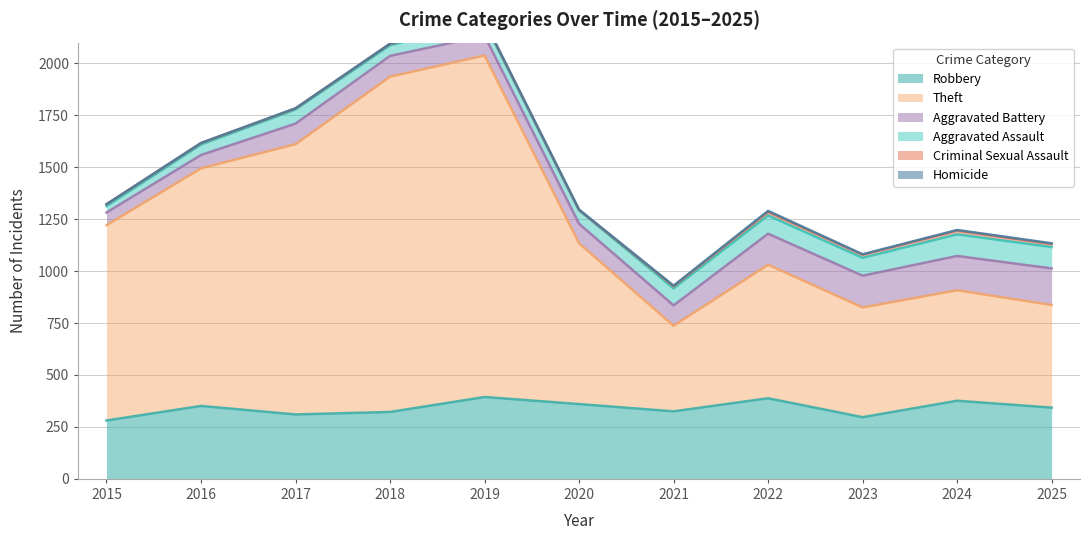

What is the spread (max minus min) of values at 2025?

490